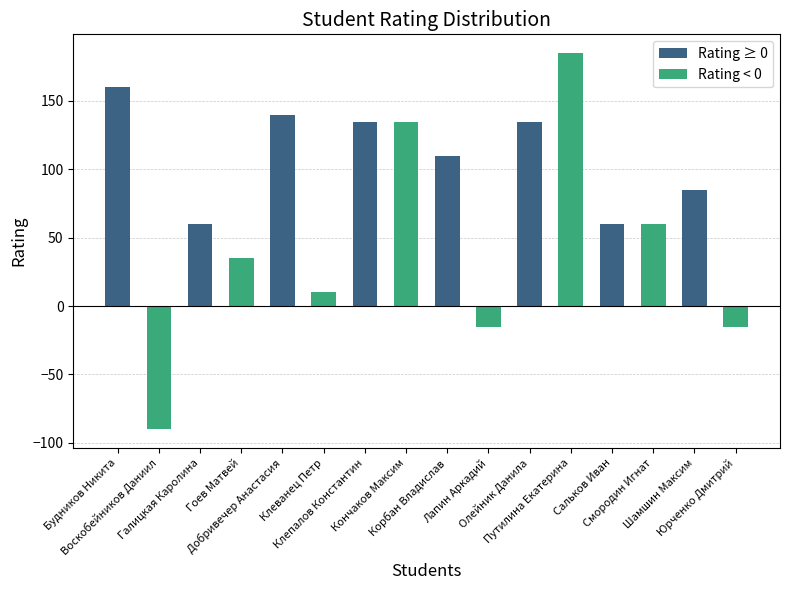

What is the difference between the maximum and minimum values?

275